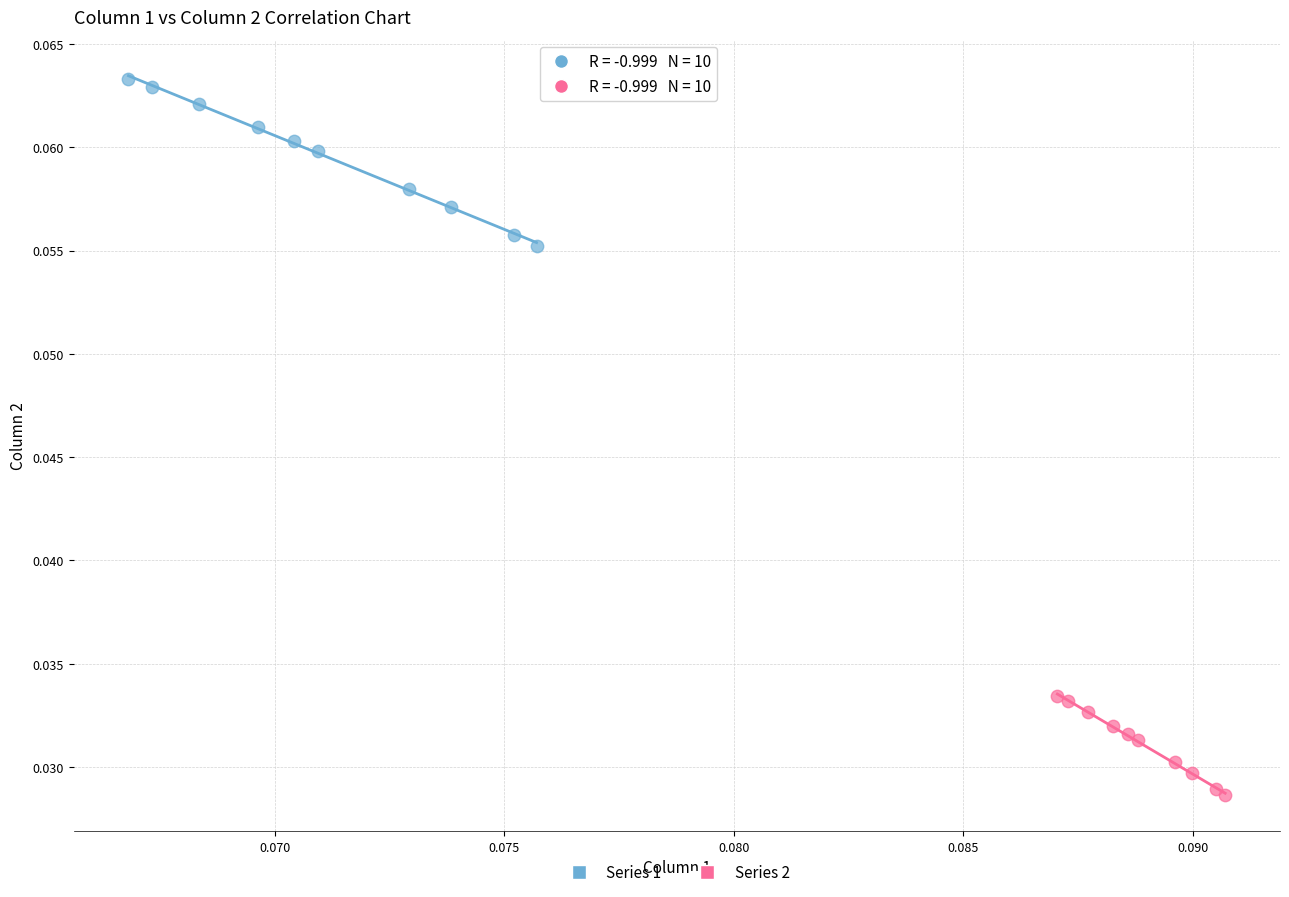

Which series contains the highest Y value?

Series 1